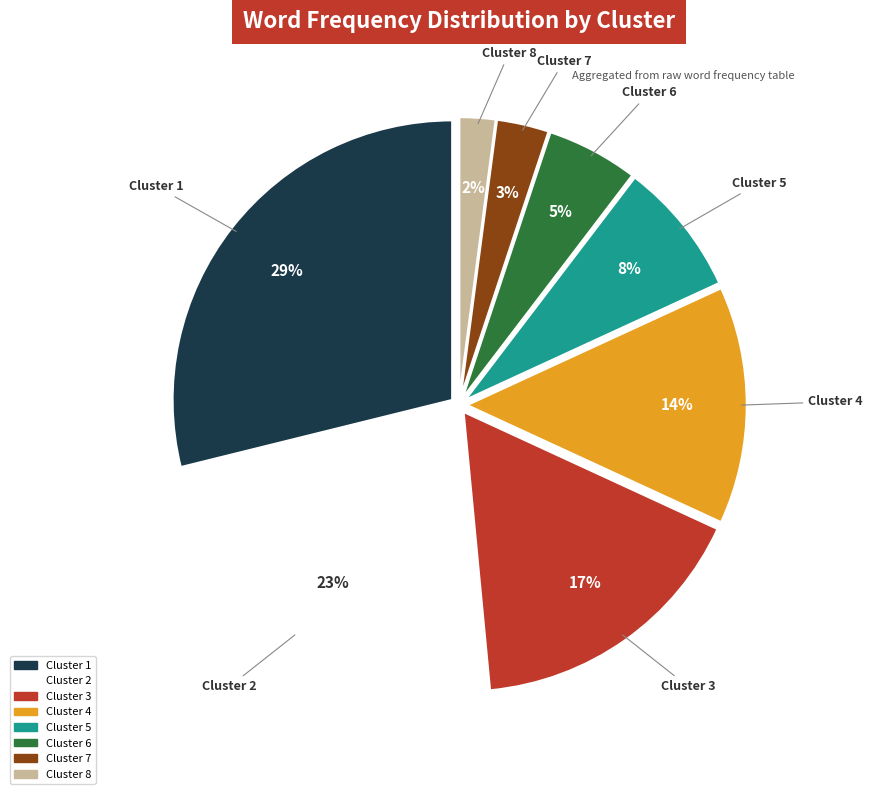

Is the sum of Cluster 5 and Cluster 1 greater than half?

No